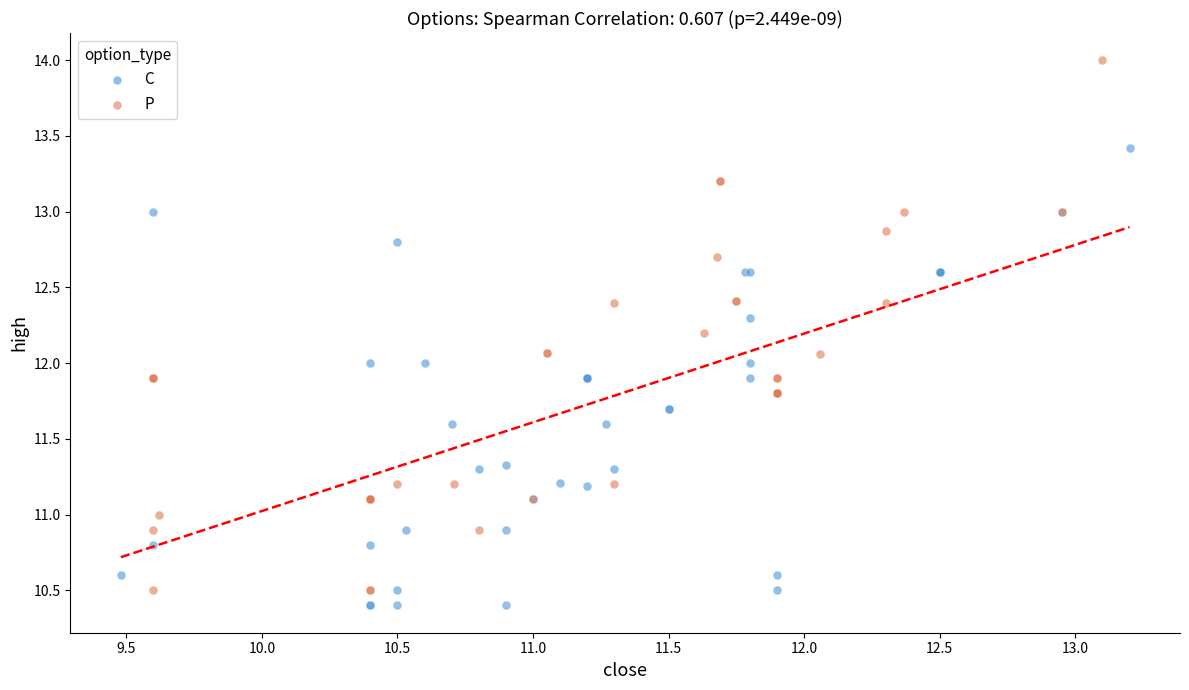

Which series reaches the minimum Y coordinate?

C